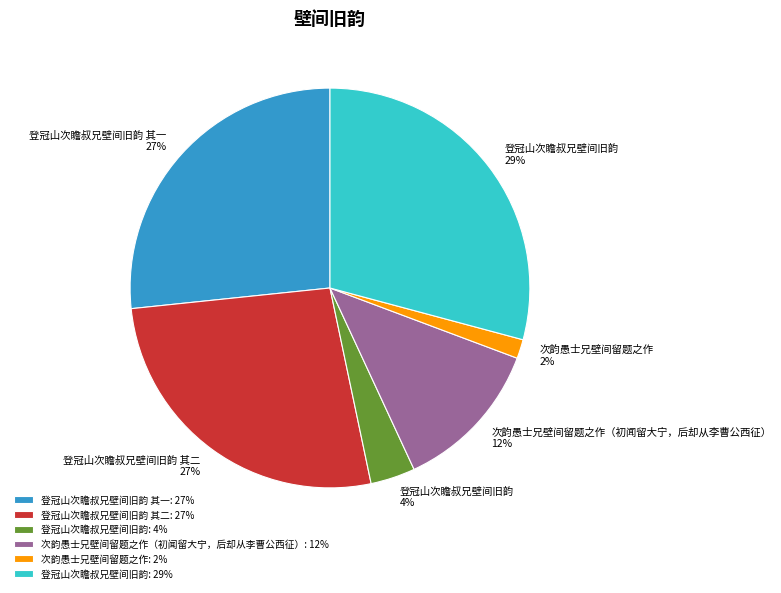

Count the number of slices in the pie.

6